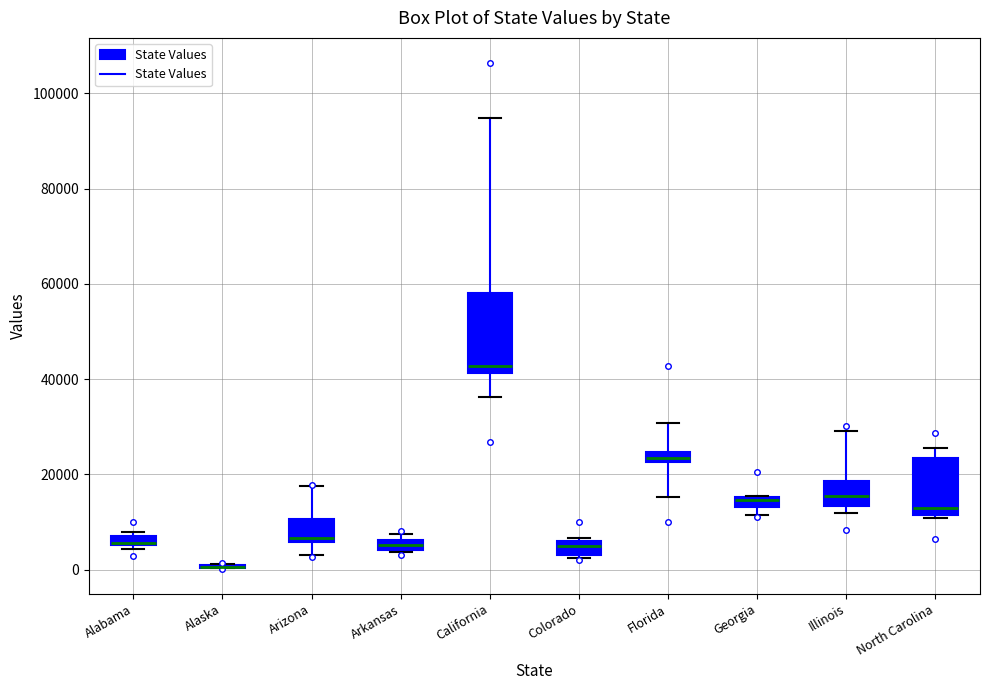

Where is the upper edge of the box for North Carolina on the y-axis? The values are not printed on the chart, so give them approximately, as read against the axis.

24000